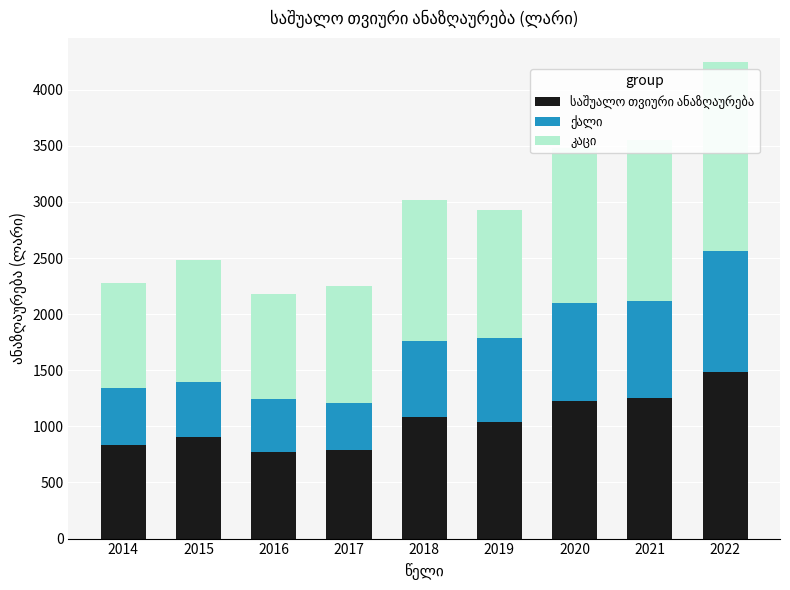

What is the total value across all series at 2022?

4248.9